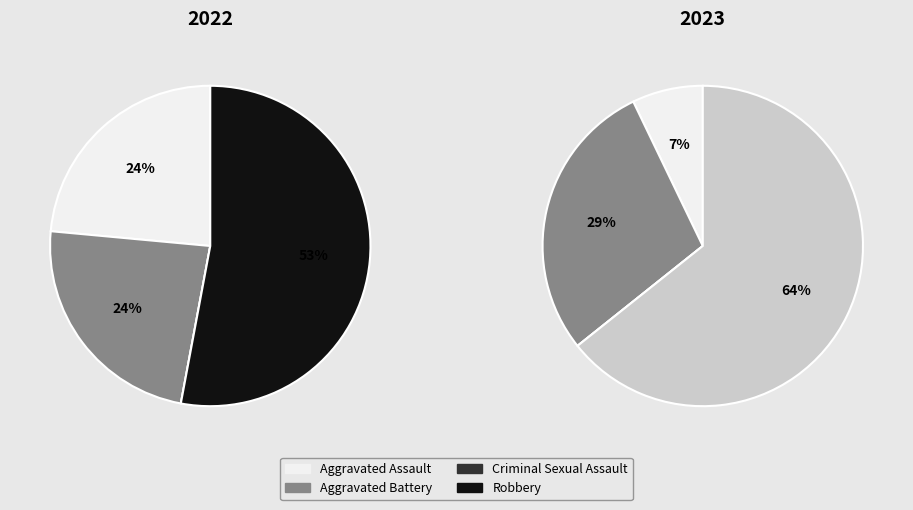

How many segments does this pie chart have?

4